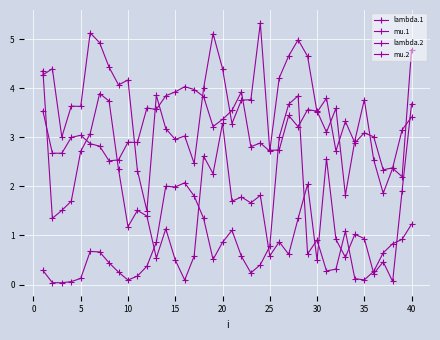

How many lines are shown in the chart?

4